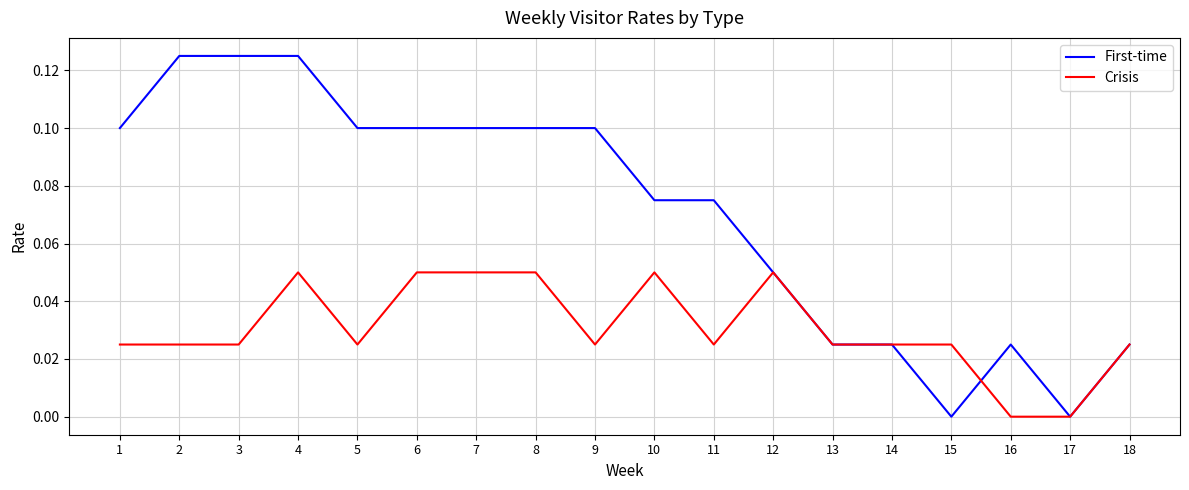

The value of First-time at 8 is 0.1. True or false?

True